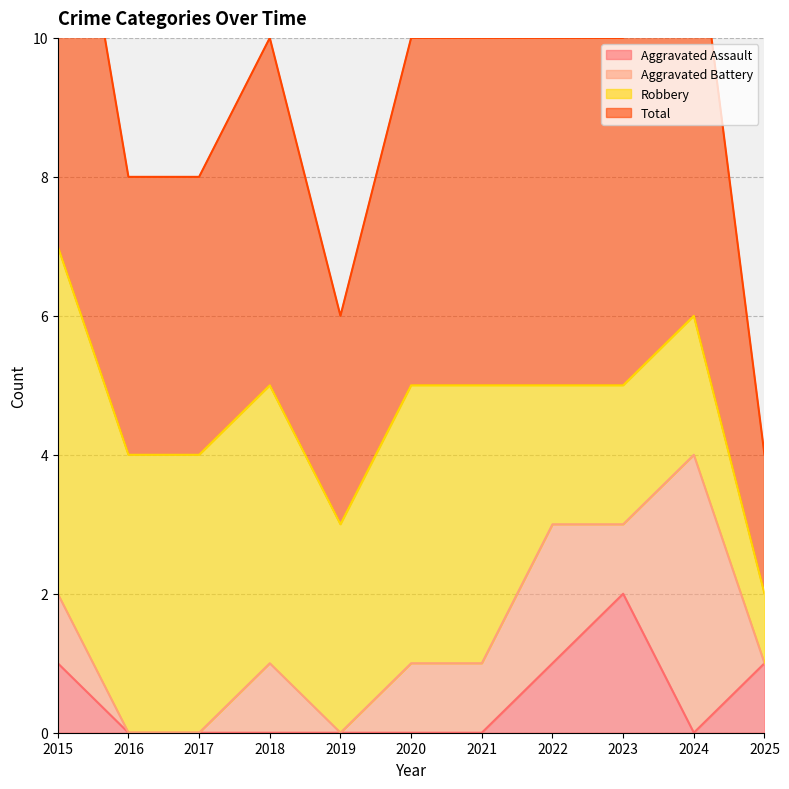

In Aggravated Assault, how many points are higher than both neighbors (excluding endpoints)?

1